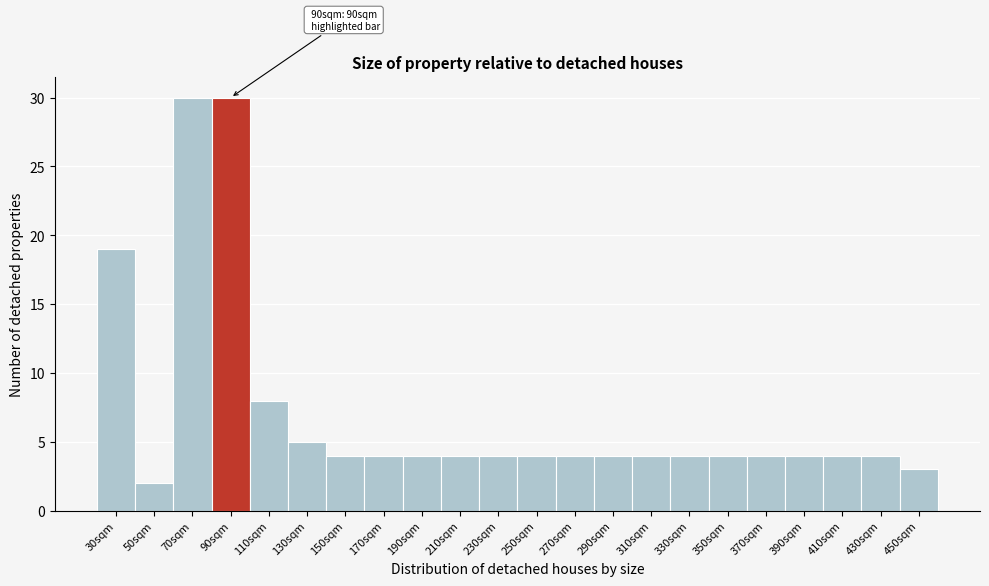

Reading left to right, transcribe all the data shown in this chart.

19	2	30	30	8	5	4	4	4	4	4	4	4	4	4	4	4	4	4	4	4	3